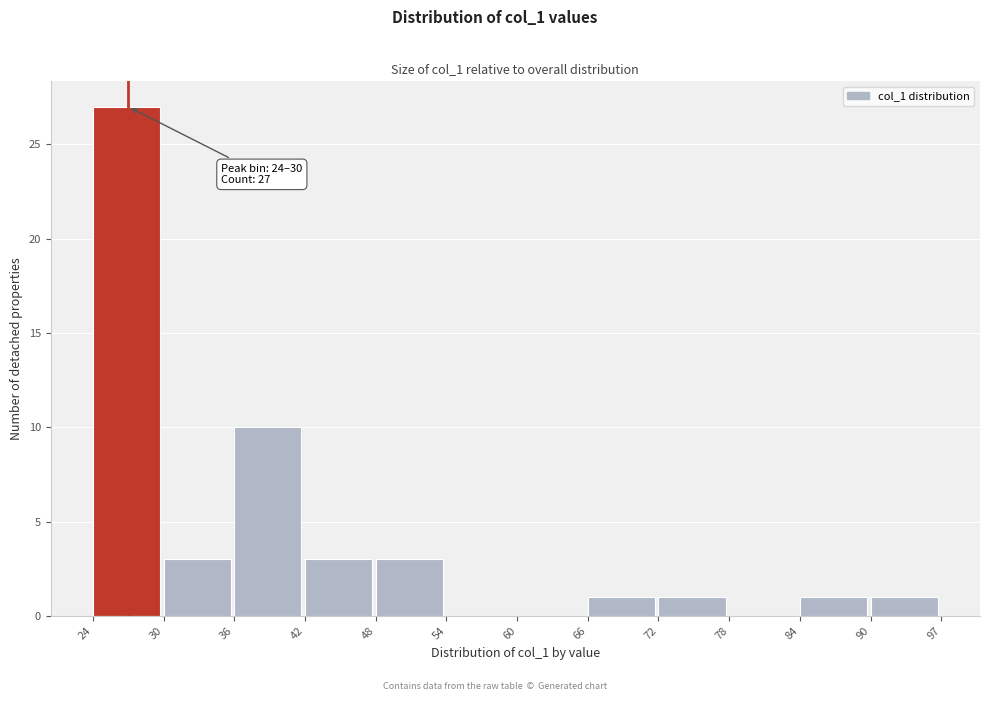

Reading right to left, extract all data points from this chart.

90=1	84=1	78=0	72=1	66=1	60=0	54=0	48=3	42=3	36=10	30=3	24=27